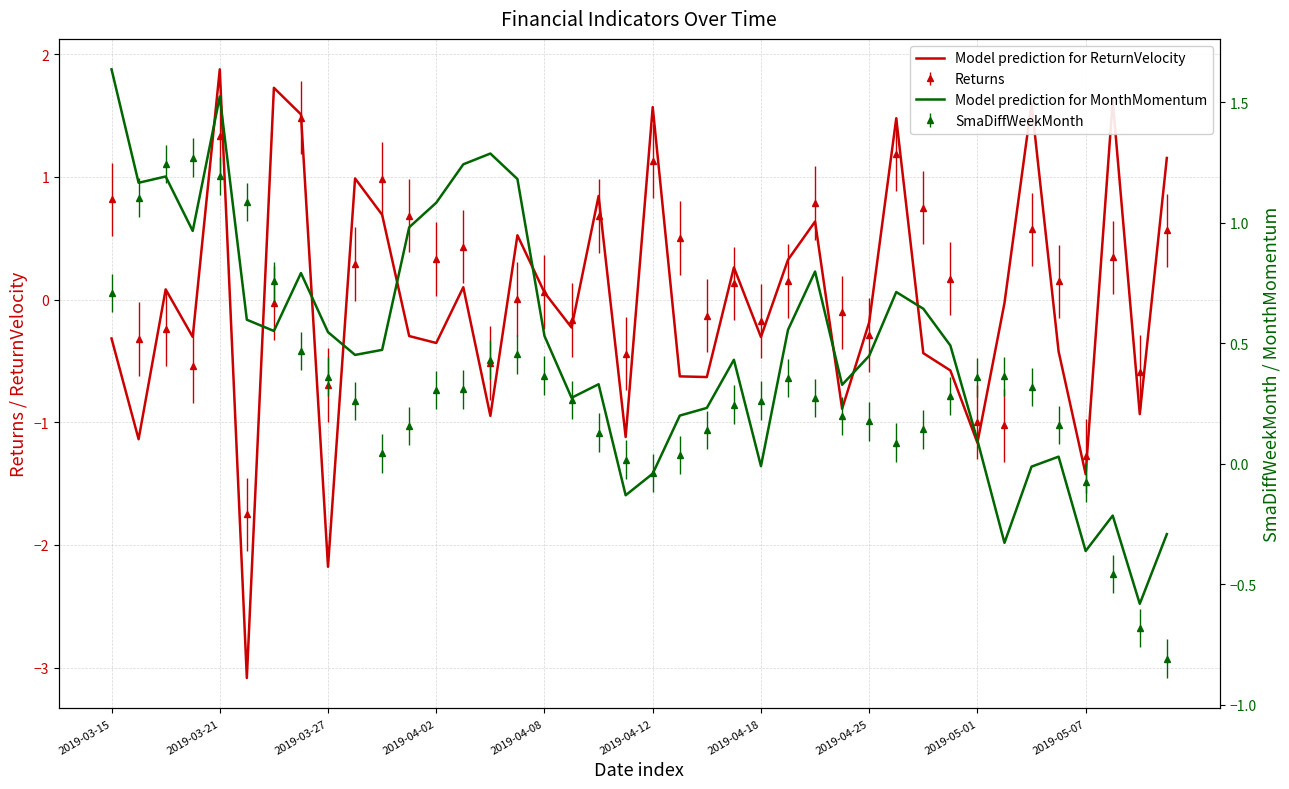

What is the average value of the Model prediction for MonthMomentum series?

0.5